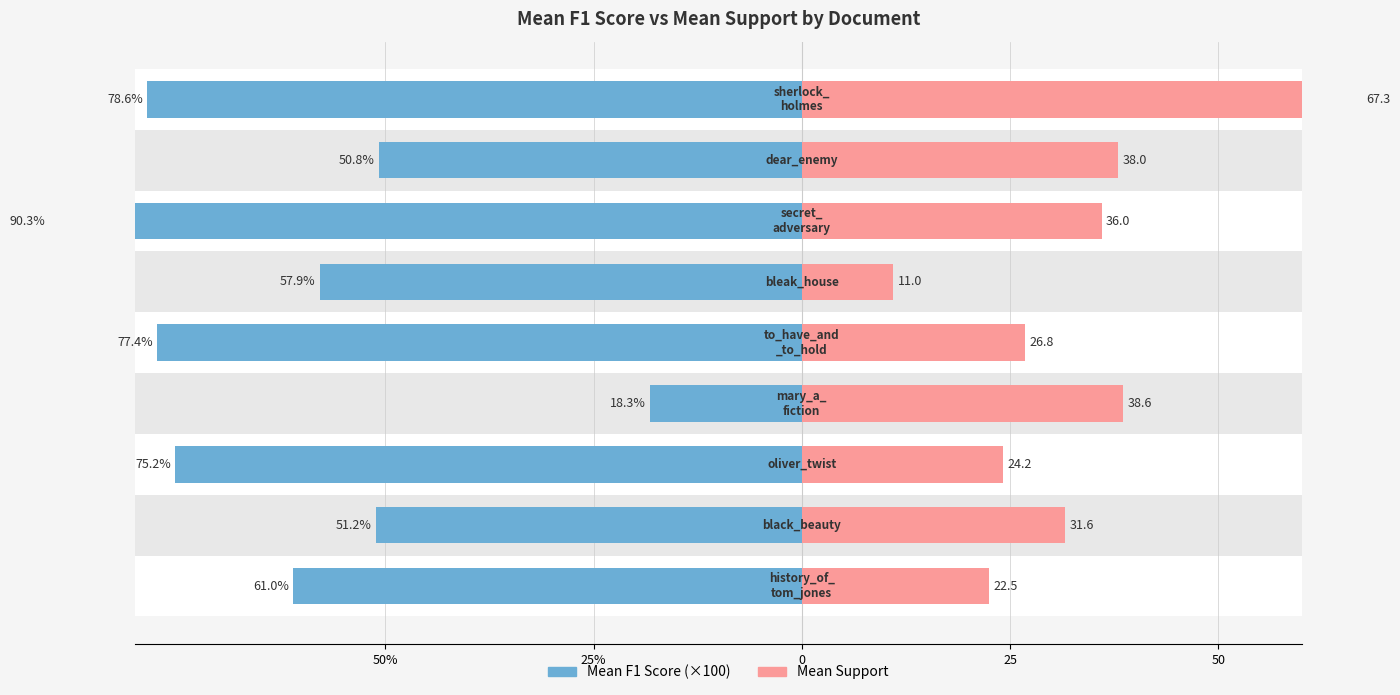

What is the difference between the Mean F1 Score values at 7 and 8?

27.8